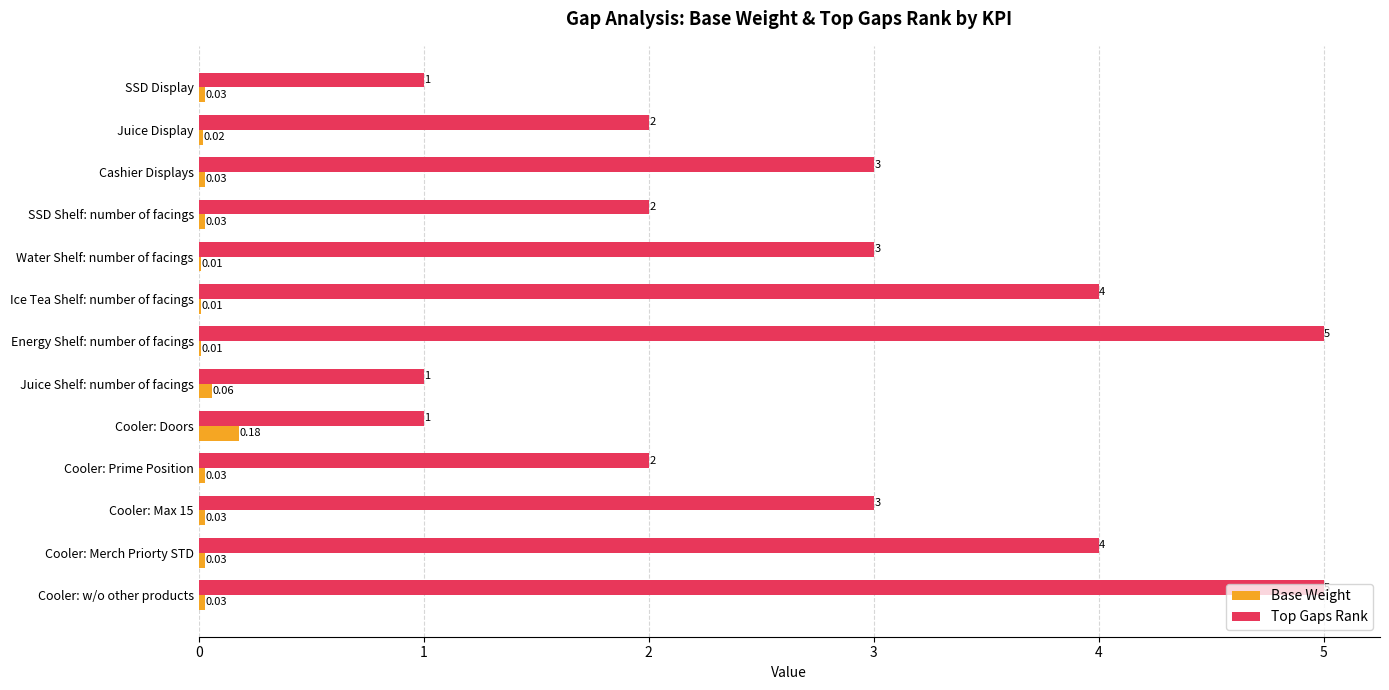

What is the total value across all series at Energy Shelf: number of facings?

5.0